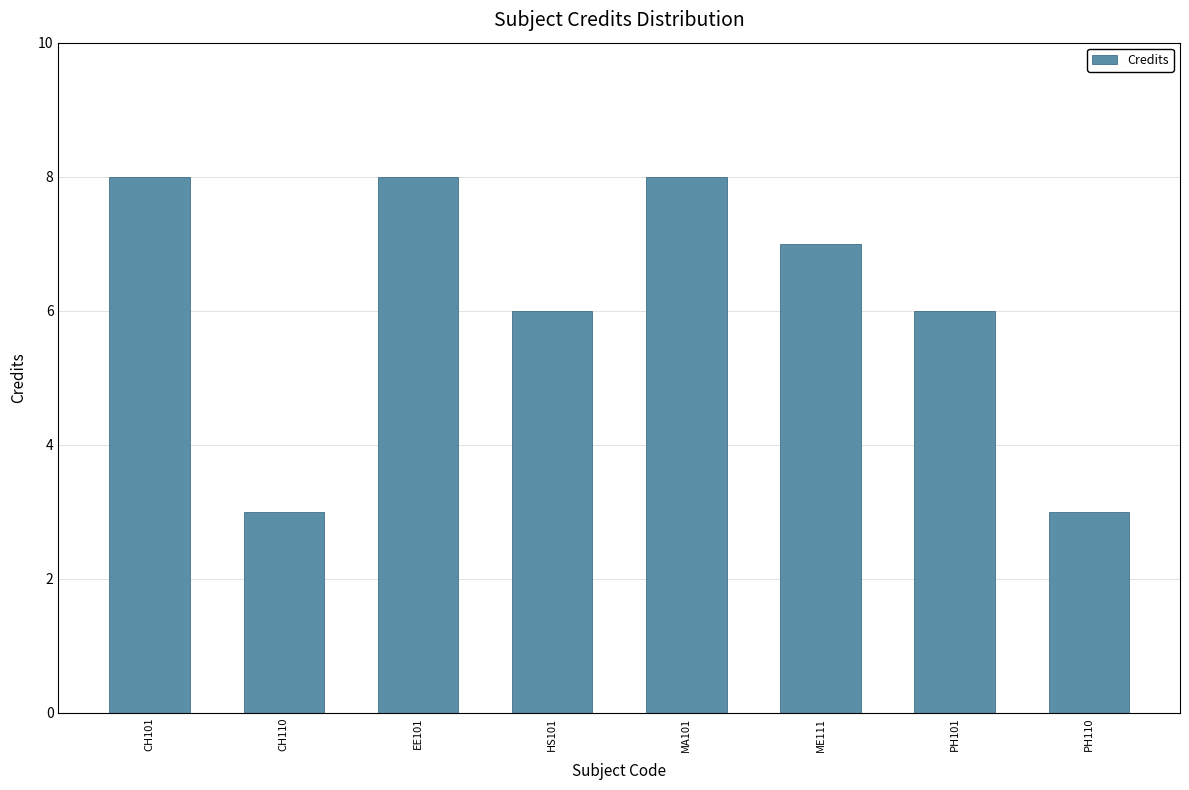

How many values are below 7?

4